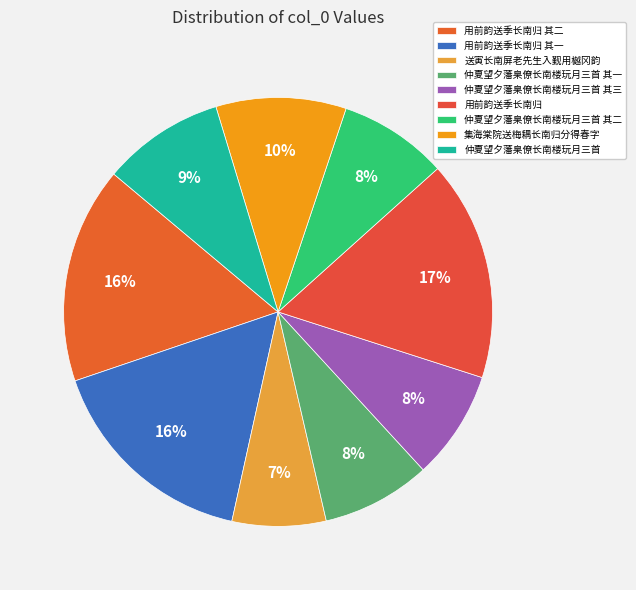

How many segments does this pie chart have?

9